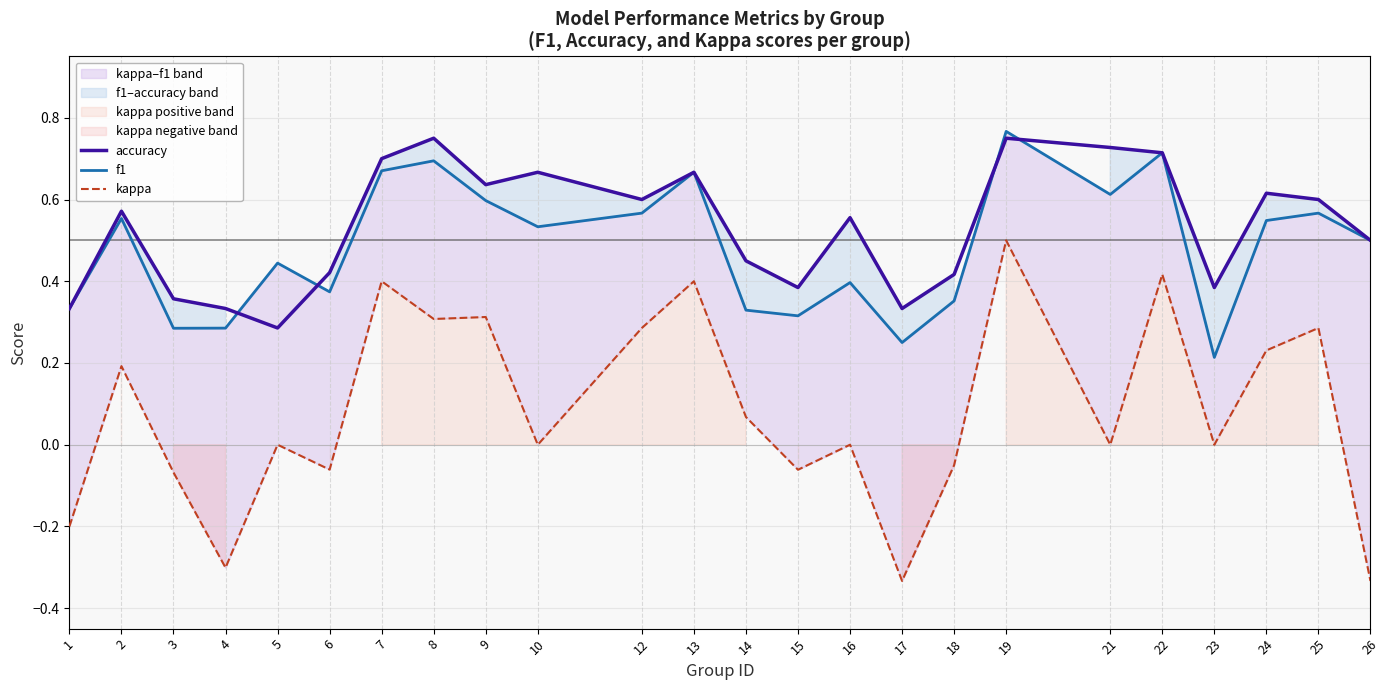

At how many categories does at least one series exceed 0?

24